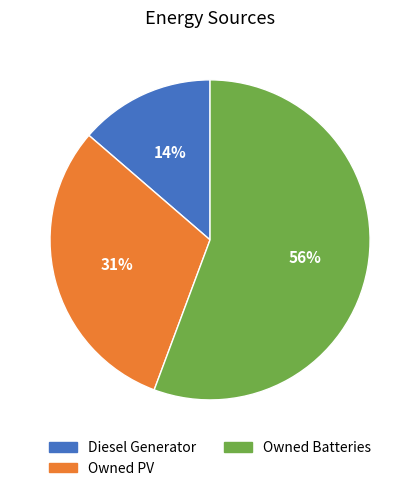

Which slice is the largest?

Owned Batteries